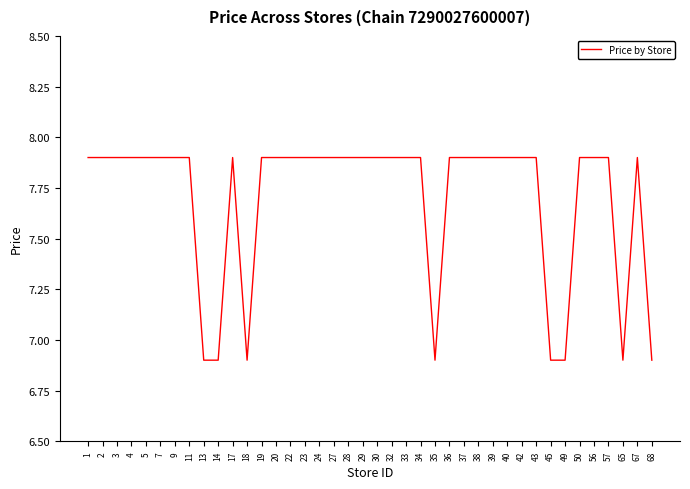

What is the minimum value shown in the chart?

6.9